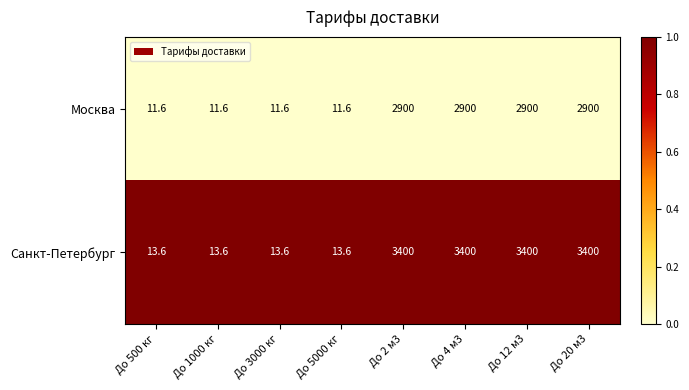

What is the difference between the highest and lowest values at До 500 кг?

2.0